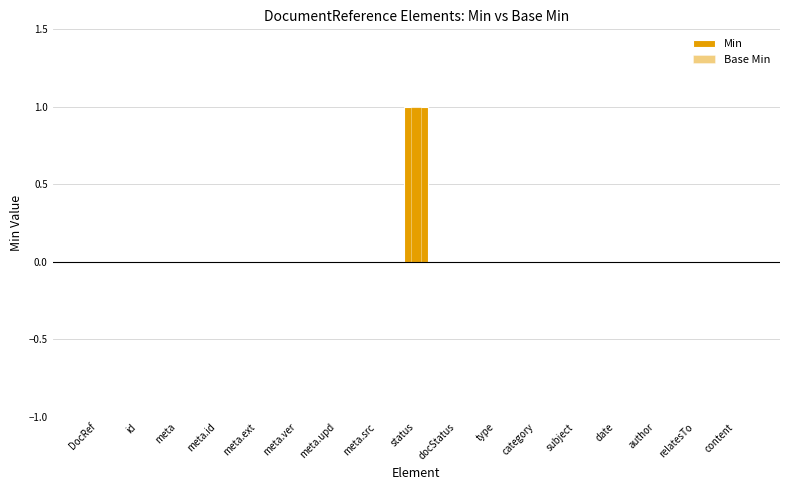

How many data points does each series have?

17